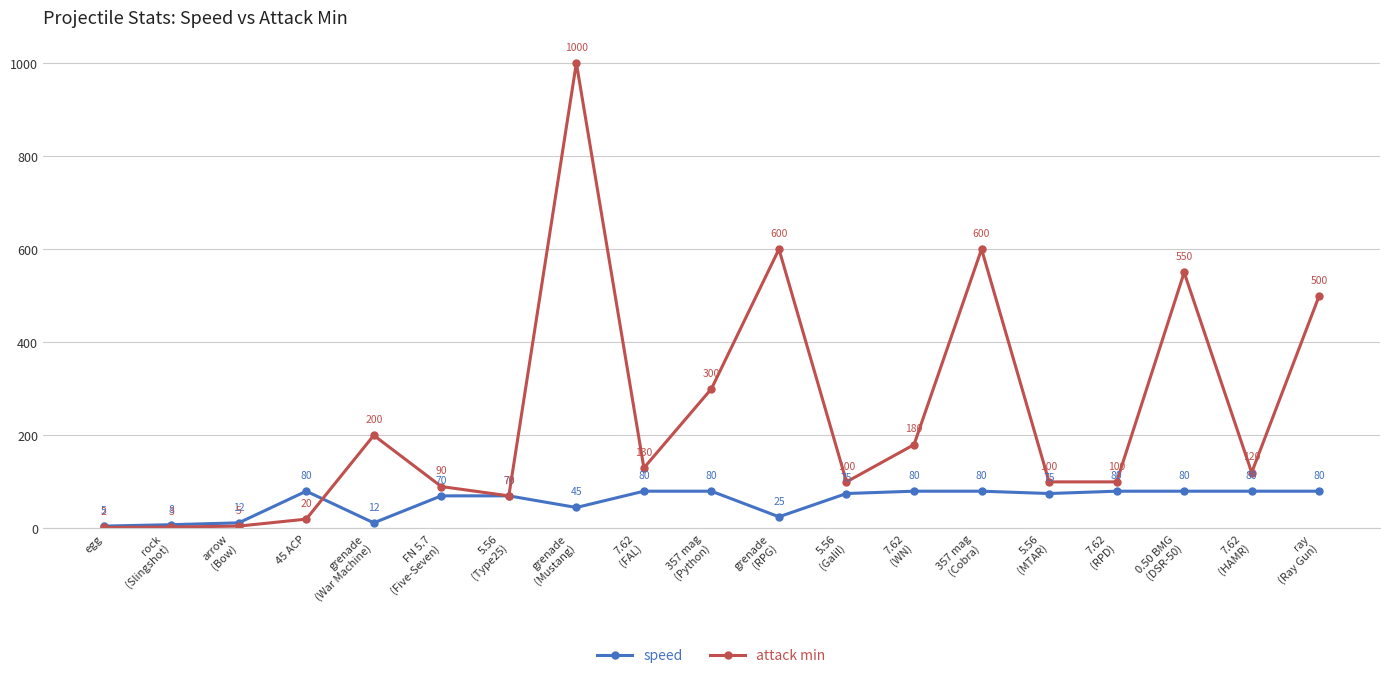

How many values in the attack min series are below 120?

9